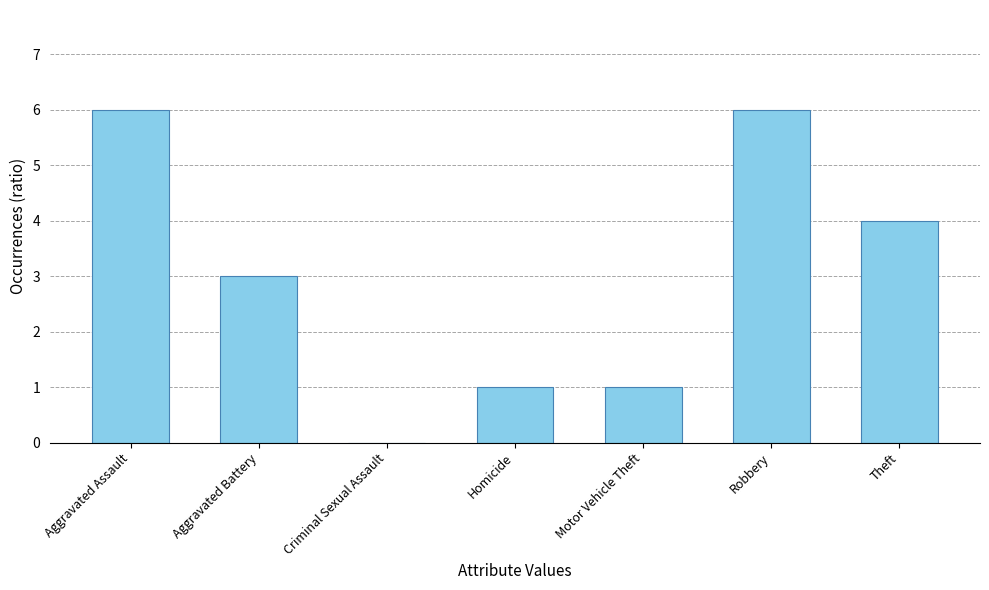

Reading left to right, what are all the values shown in this chart?

6	3	0	1	1	6	4